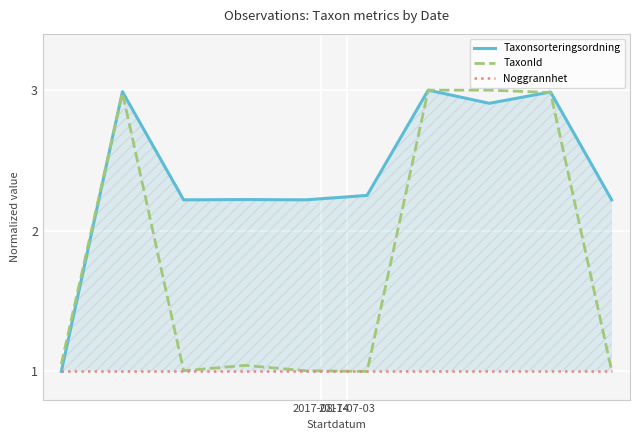

Count the number of data series in this chart.

3